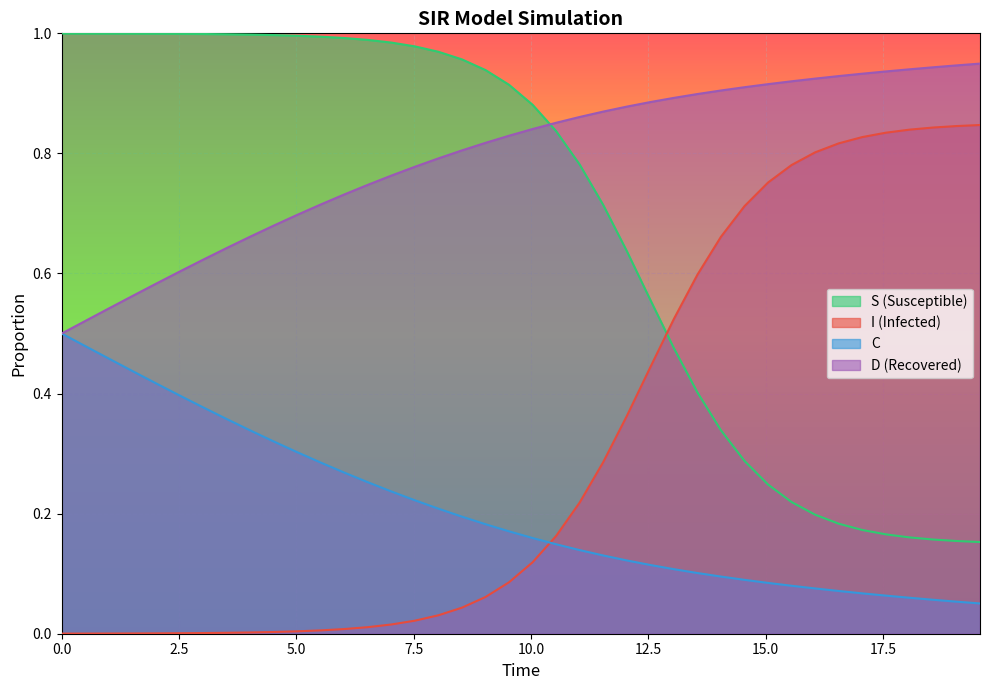

Reading left to right, transcribe all the data shown in this chart.

S: 1.0	1.0	1.0	1.0	1.0	1.0	1.0	1.0	1.0	1.0	1.0	1.0	1.0	1.0	1.0	1.0	1.0	1.0	0.9	0.9	0.9	0.8	0.8	0.7	0.6	0.6	0.5	0.4	0.3	0.3	0.2	0.2	0.2	0.2	0.2	0.2	0.2	0.2	0.2	0.2
I: 0.0	0.0	0.0	0.0	0.0	0.0	0.0	0.0	0.0	0.0	0.0	0.0	0.0	0.0	0.0	0.0	0.0	0.0	0.1	0.1	0.1	0.2	0.2	0.3	0.4	0.4	0.5	0.6	0.7	0.7	0.8	0.8	0.8	0.8	0.8	0.8	0.8	0.8	0.8	0.8
C: 0.5	0.5	0.5	0.4	0.4	0.4	0.4	0.4	0.3	0.3	0.3	0.3	0.3	0.3	0.2	0.2	0.2	0.2	0.2	0.2	0.2	0.1	0.1	0.1	0.1	0.1	0.1	0.1	0.1	0.1	0.1	0.1	0.1	0.1	0.1	0.1	0.1	0.1	0.1	0.1
D: 0.5	0.5	0.5	0.6	0.6	0.6	0.6	0.6	0.7	0.7	0.7	0.7	0.7	0.7	0.8	0.8	0.8	0.8	0.8	0.8	0.8	0.9	0.9	0.9	0.9	0.9	0.9	0.9	0.9	0.9	0.9	0.9	0.9	0.9	0.9	0.9	0.9	0.9	0.9	0.9